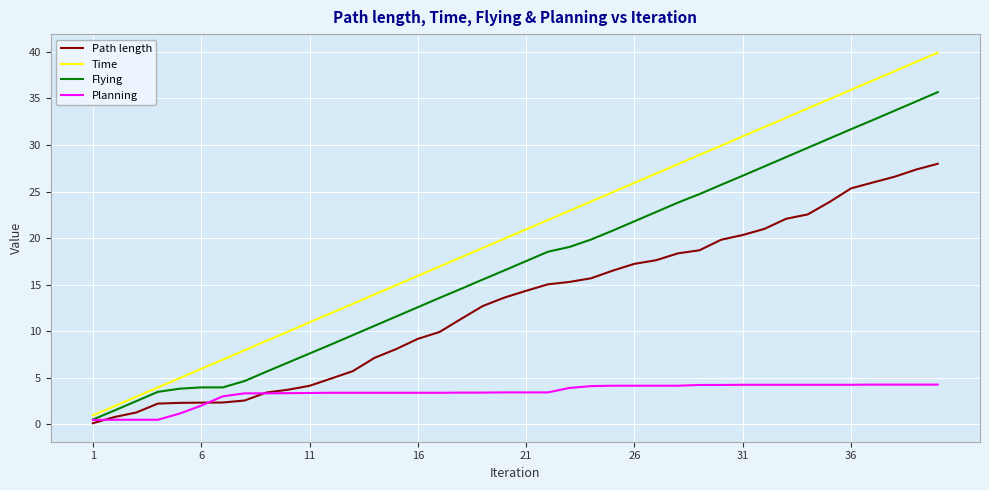

Which series has the largest range (max minus min)?

Time